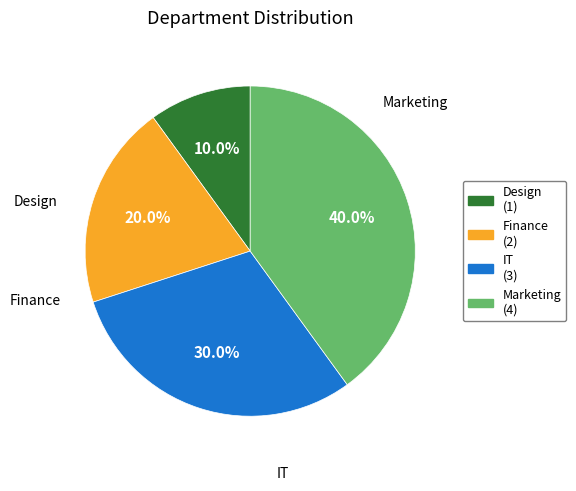

Is it true that Marketing is 40% of the pie?

True